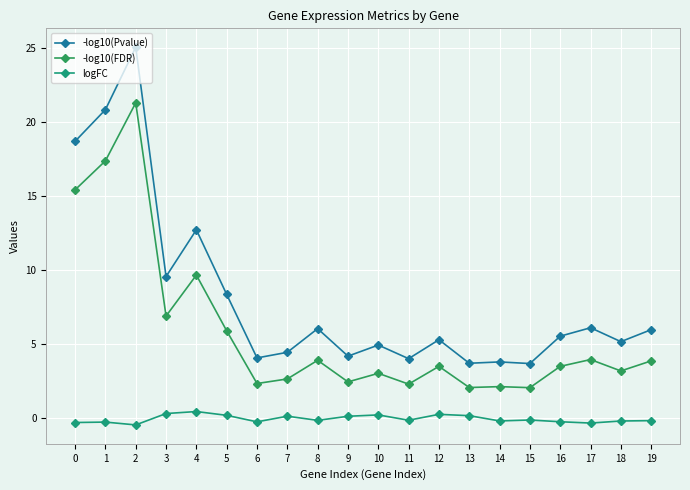

What is the highest value of the -log10(Pvalue) series?

25.1